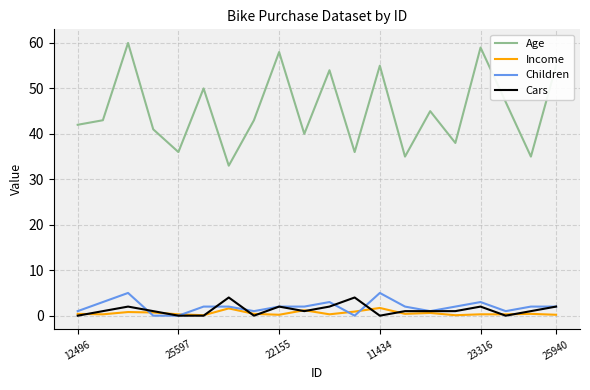

How many lines are shown in the chart?

4